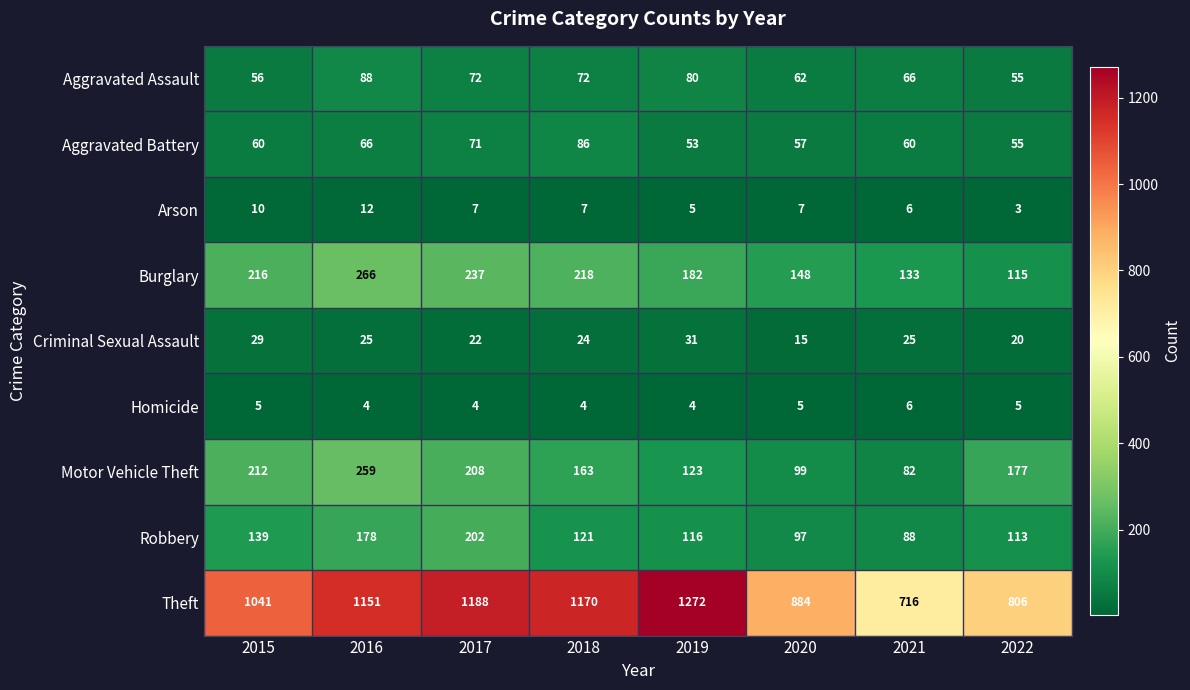

At which label does Criminal Sexual Assault first exceed 25?

2015